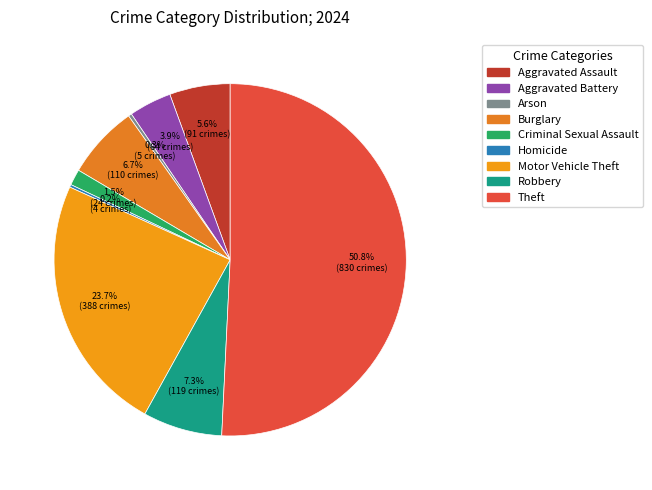

To the nearest percent, what is the difference between the Criminal Sexual Assault and Burglary slice percentages?

5%